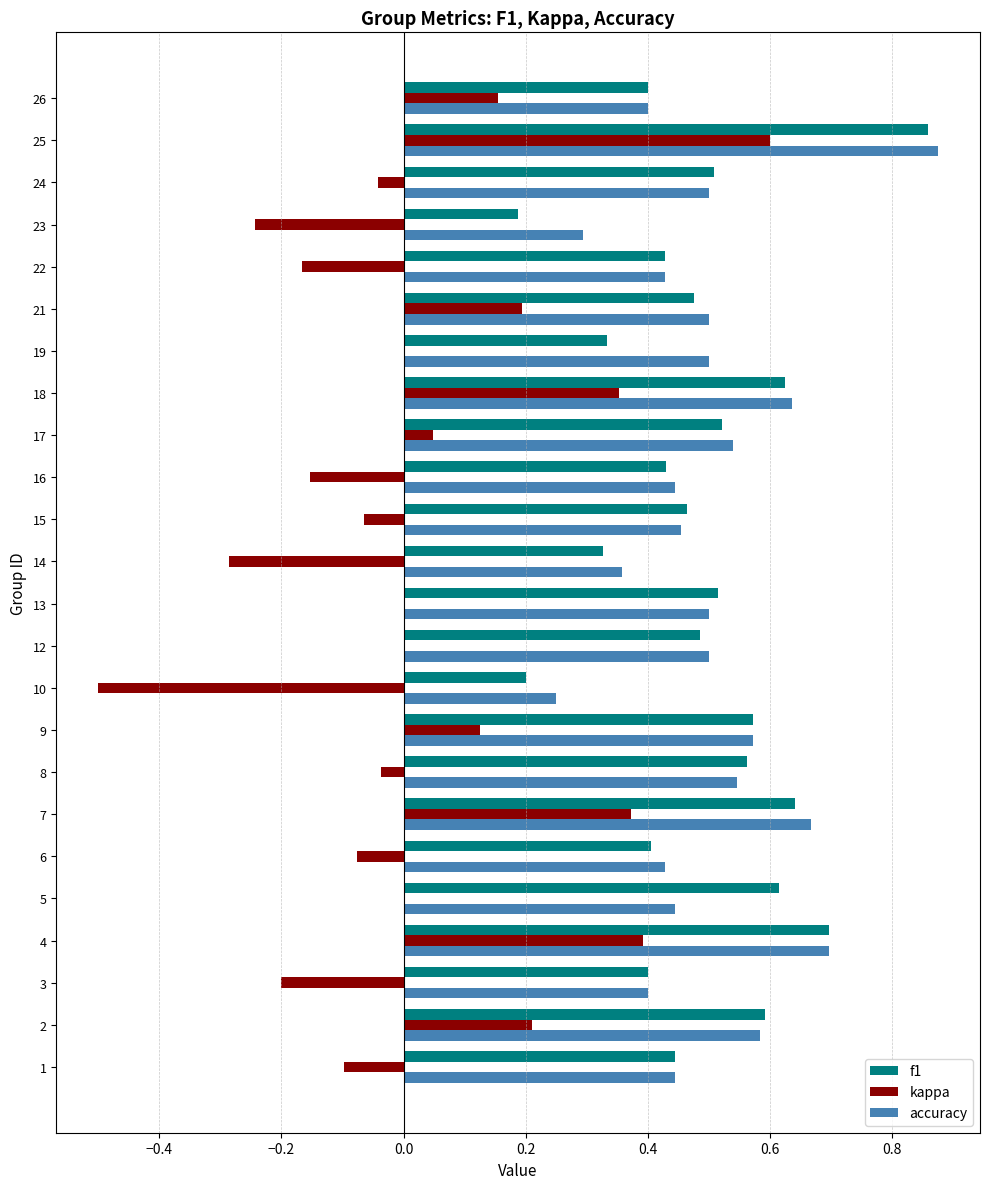

At which category is the sum across all series the highest?

25